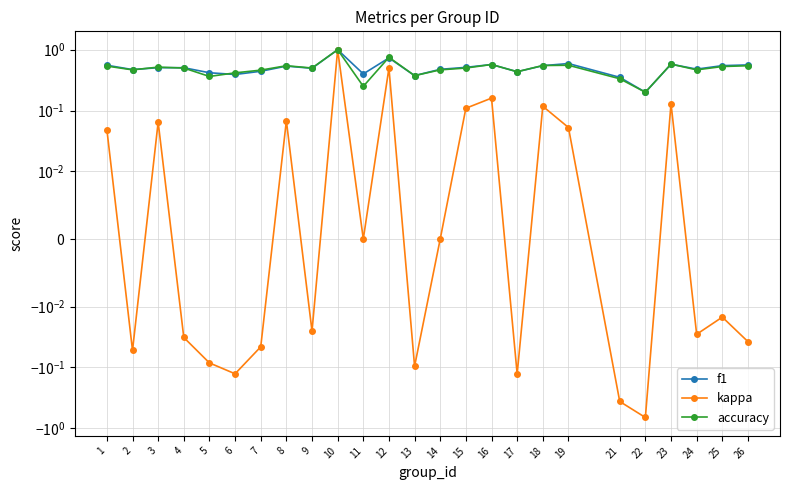

True or false: f1 has more than 2 points higher than both neighbors.

True